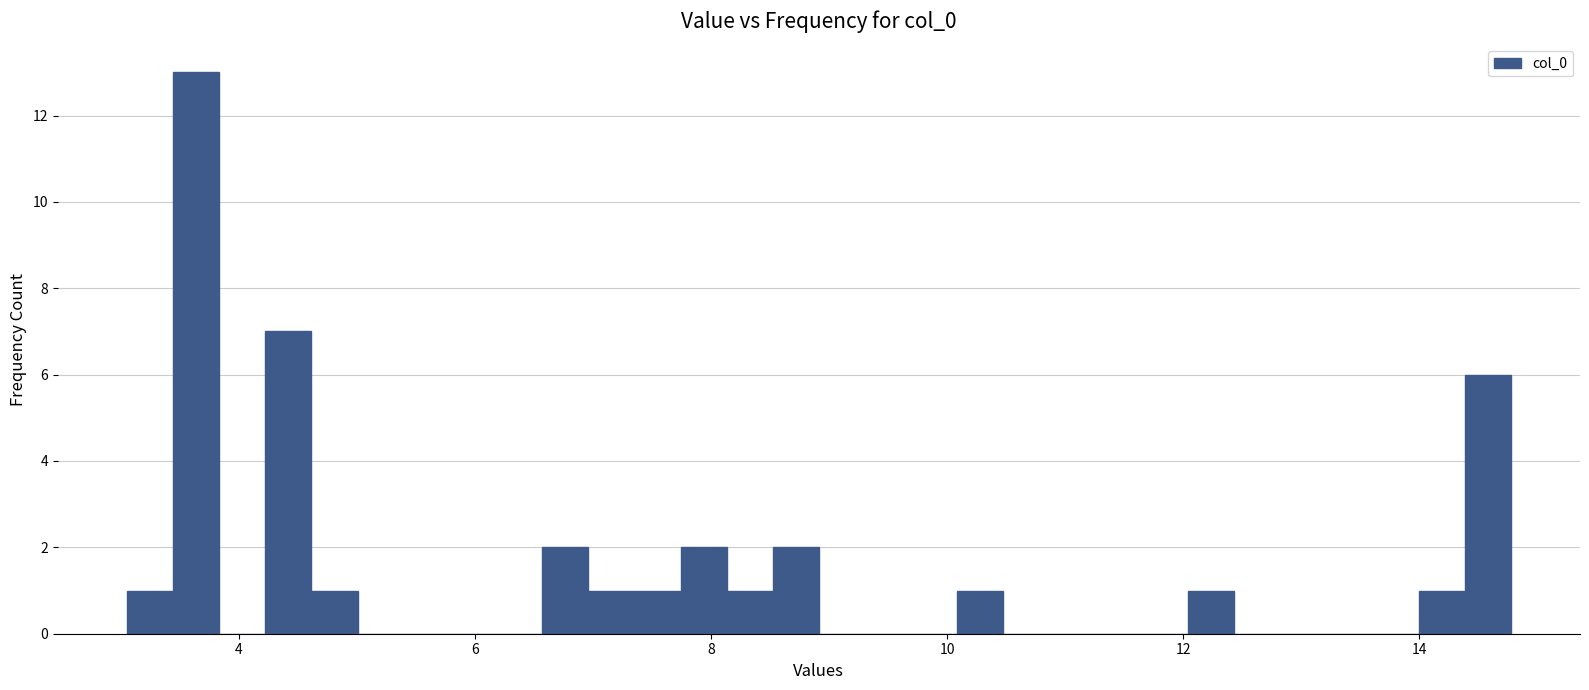

Read against the x-axis, roughly where is the centre of the tallest bar?

3.6